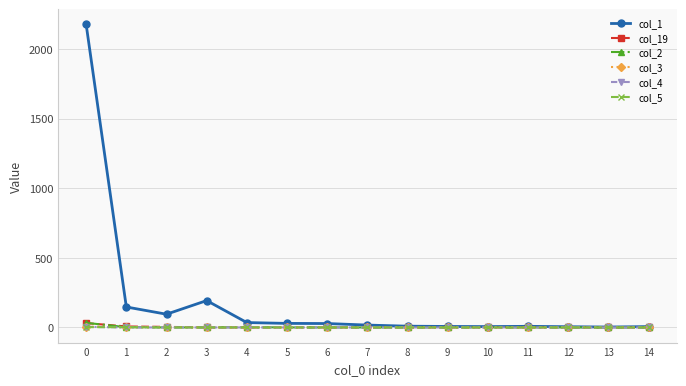

Which series has the largest range (max minus min)?

col_1